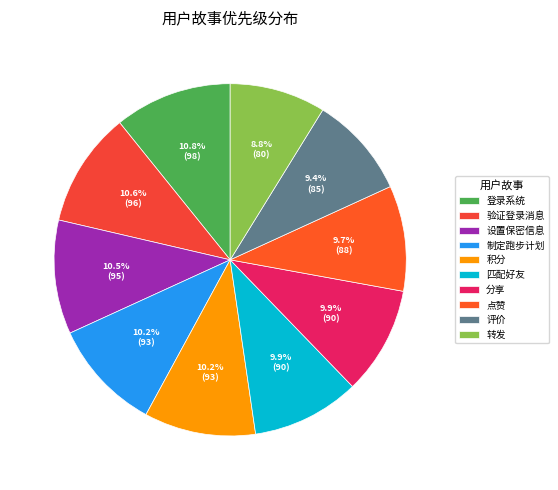

Is 登录系统 the majority of the pie?

No